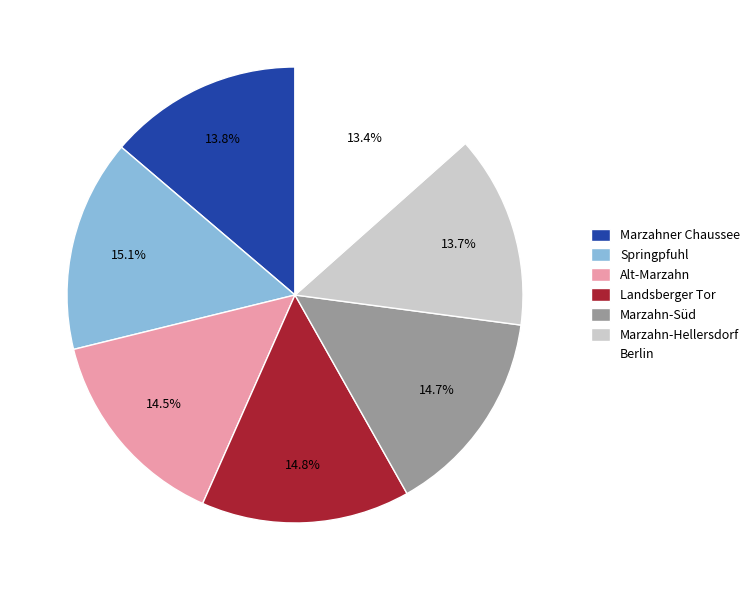

To the nearest percent, what is the average slice percentage?

14%